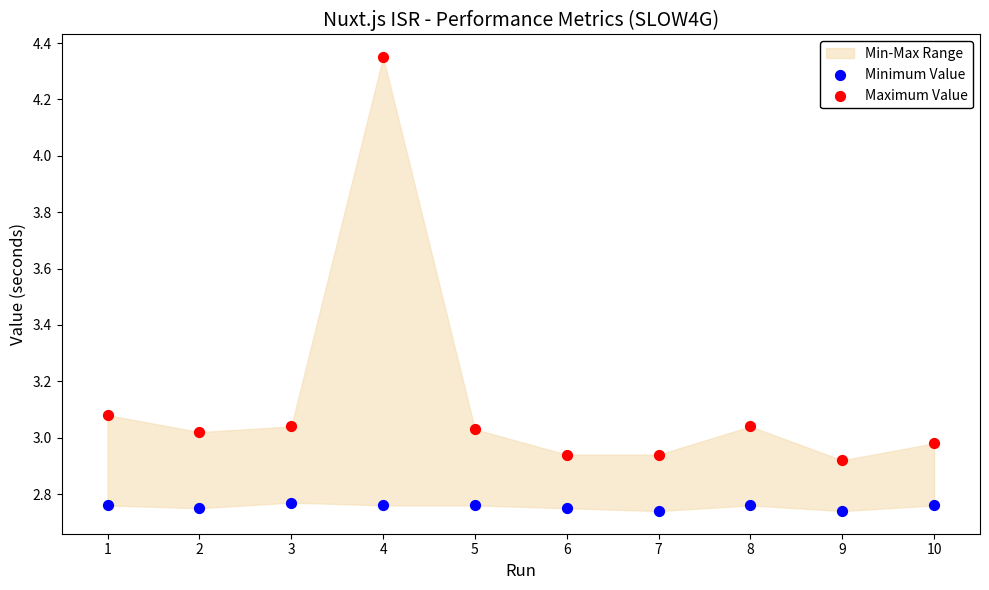

Across all data points, what is the range of X values (max minus min)?

9.0